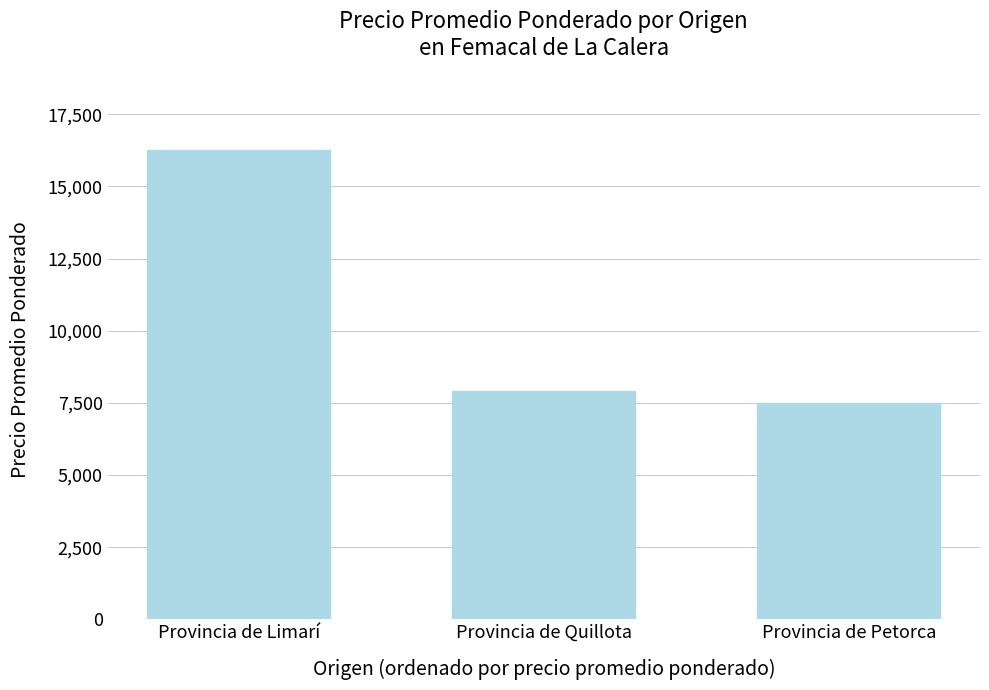

The chart shows a value of 16262 at Provincia de Limarí. True or false?

True